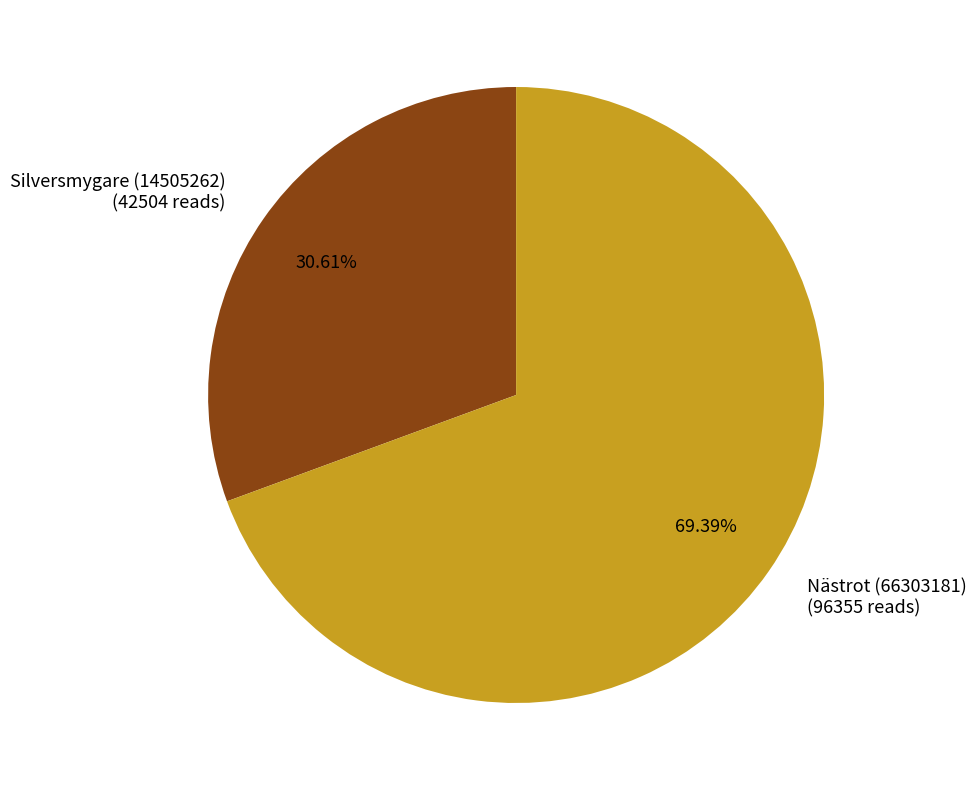

Is there a majority slice in this chart?

Yes